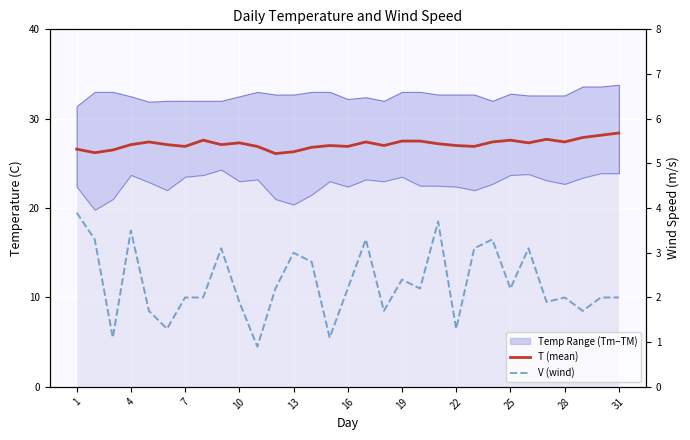

Reading right to left, transcribe all the data shown in this chart.

T (mean): 28.4	28.1	27.9	27.4	27.7	27.3	27.6	27.4	26.9	27.0	27.2	27.5	27.5	27.0	27.4	26.9	27.0	26.8	26.3	26.1	26.9	27.3	27.1	27.6	26.9	27.1	27.4	27.1	26.5	26.2	26.6
V (wind speed): 2.0	2.0	1.7	2.0	1.9	3.1	2.2	3.3	3.1	1.3	3.7	2.2	2.4	1.7	3.3	2.2	1.1	2.8	3.0	2.2	0.9	1.9	3.1	2.0	2.0	1.3	1.7	3.5	1.1	3.3	3.9